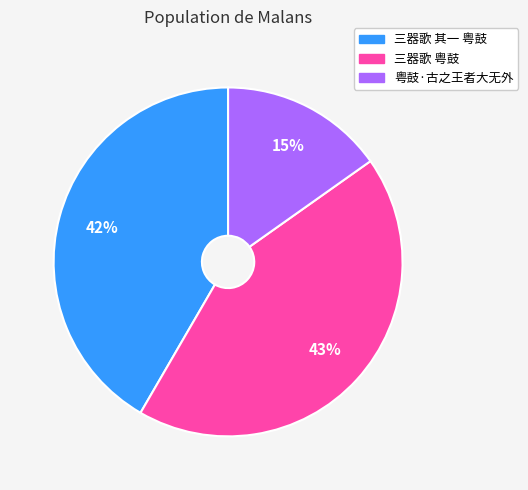

Which category has the biggest portion of the pie?

三器歌 粤鼓